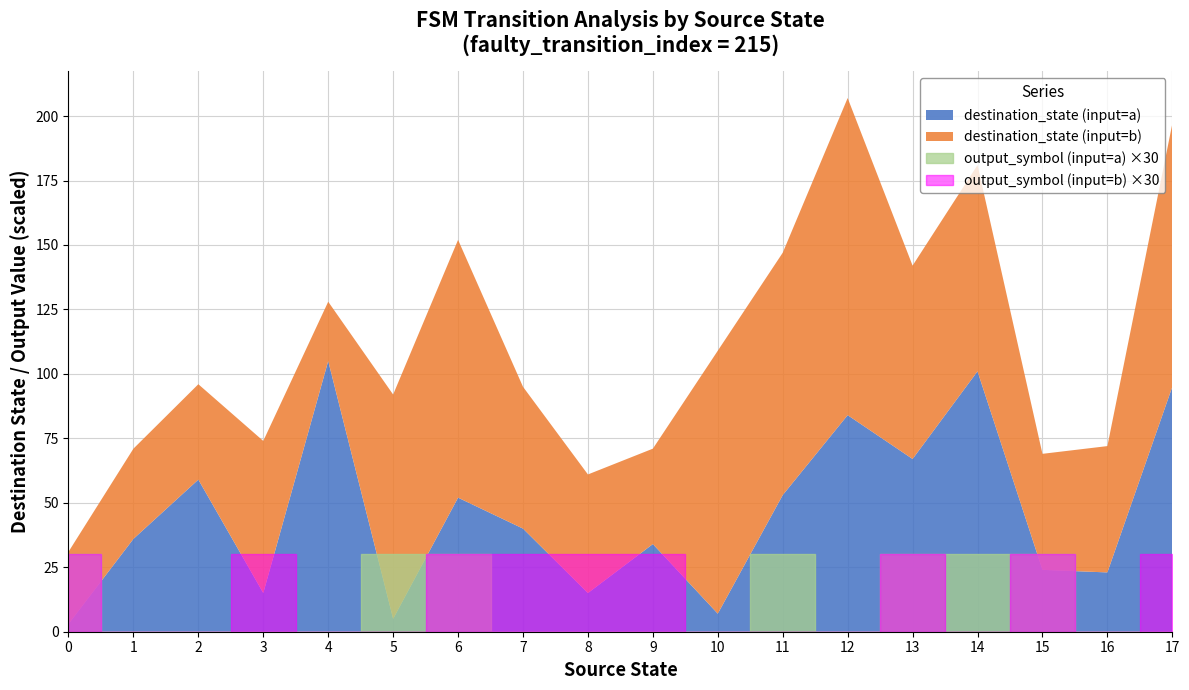

The value of output_symbol at 1 is -1. True or false?

False